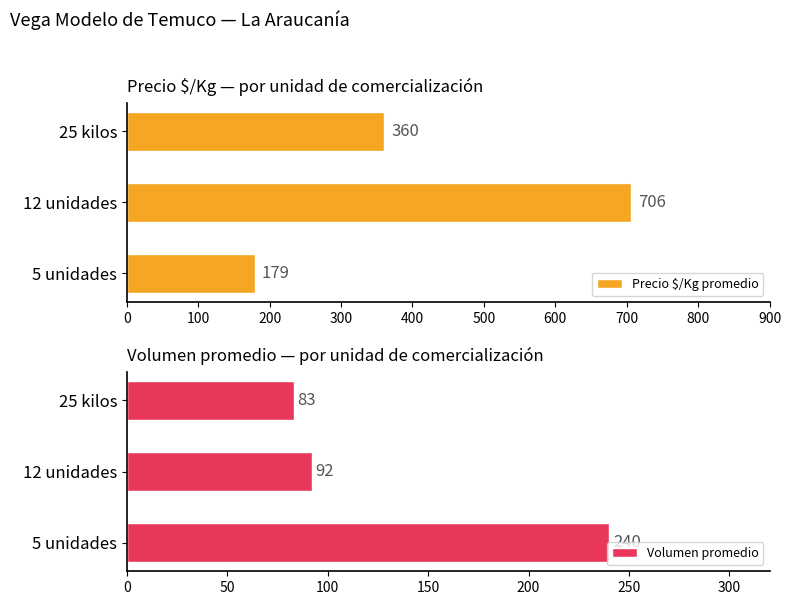

How many data points in Volumen promedio are above 92?

1